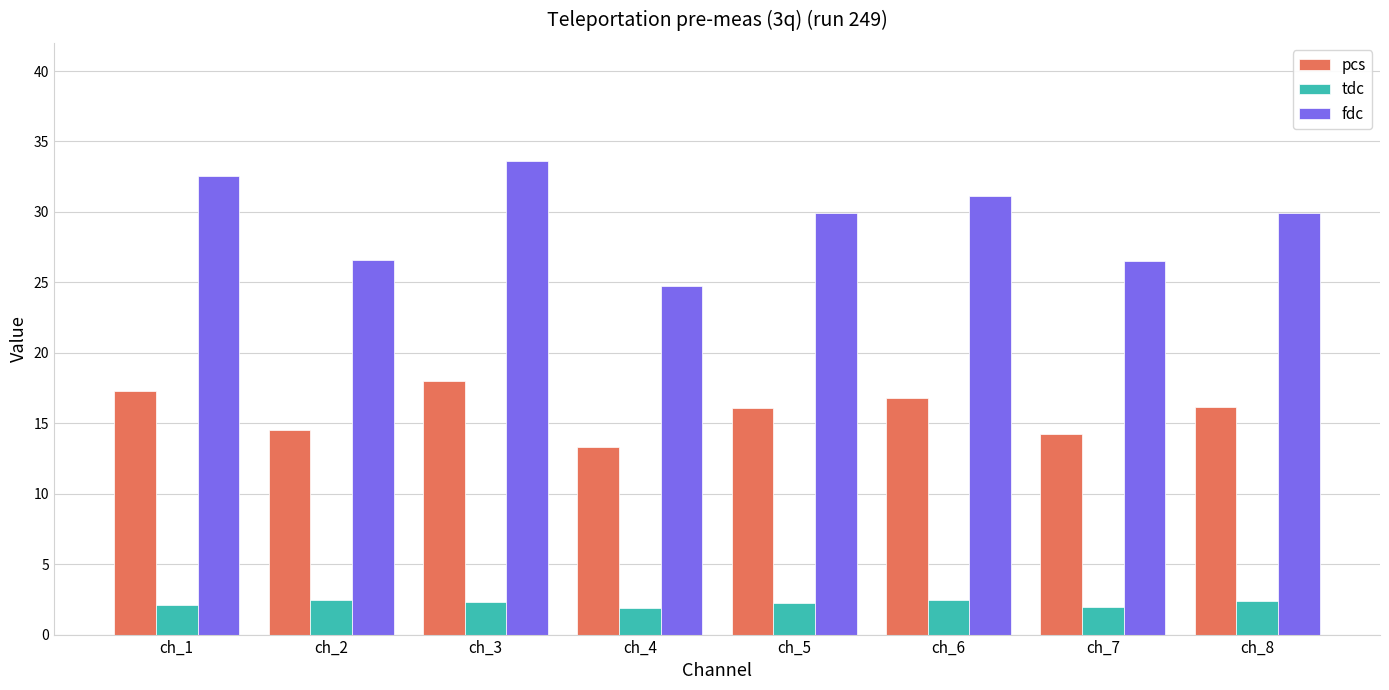

What is the difference between the second highest and minimum values in the tdc series?

0.6